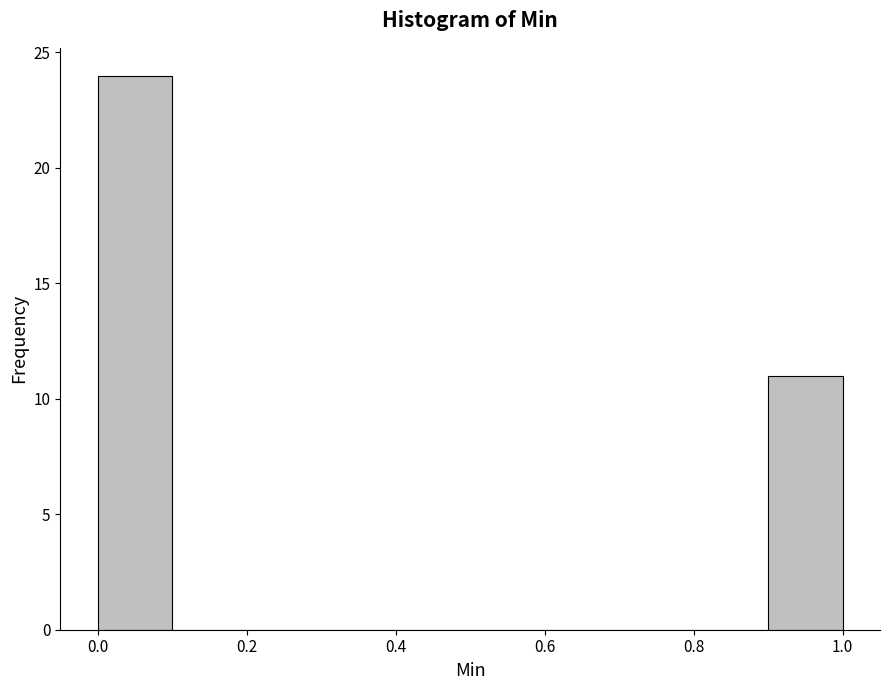

Reading left to right, list every bar in this chart as the range it spans on the x-axis followed by its height. The values are not printed on the chart, so give them approximately, as read against the axis.

0.0 to 0.1: 24
0.1 to 0.2: 0
0.2 to 0.3: 0
0.3 to 0.4: 0
0.4 to 0.5: 0
0.5 to 0.6: 0
0.6 to 0.7: 0
0.7 to 0.8: 0
0.8 to 0.9: 0
0.9 to 1.0: 11